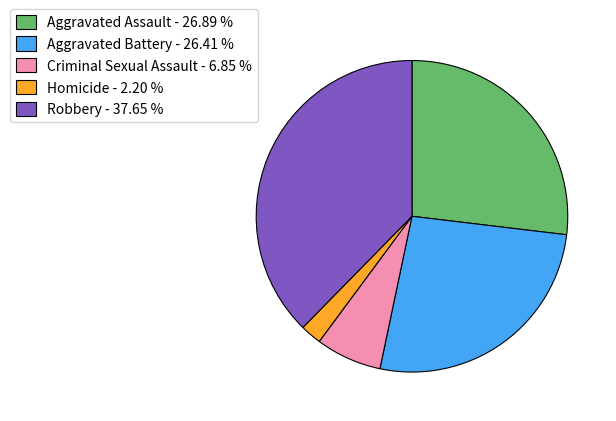

Count the number of slices in the pie.

5